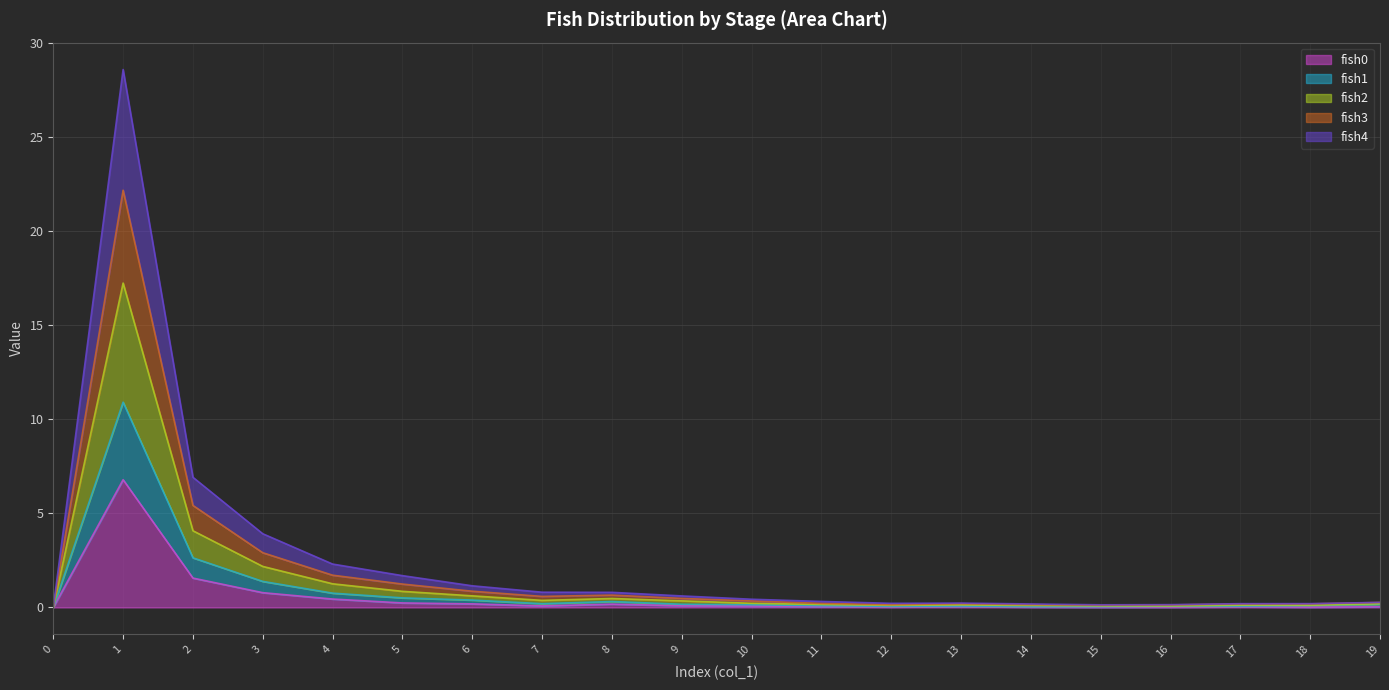

Count the number of categories in the chart.

20